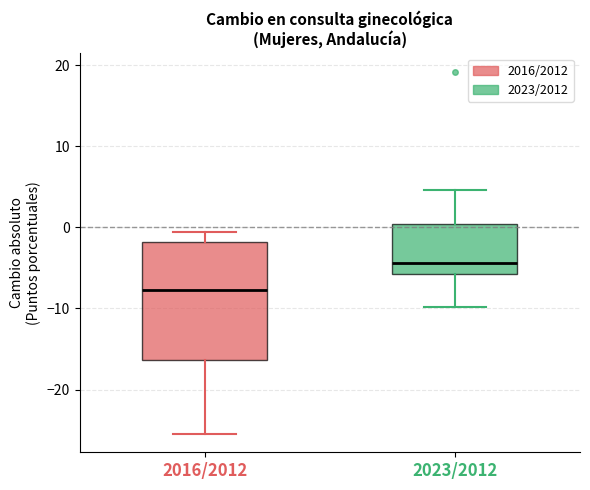

Reading left to right, transcribe this box plot: for each box, give where its median line is, the range the box spans, and where its two whiskers end, as read against the y-axis. The values are not printed on the chart, so give them approximately, as read against the axis.

2016/2012: median -8, box -16 to -2, whiskers -26 to -1
2023/2012: median -4, box -6 to 0, whiskers -10 to 5